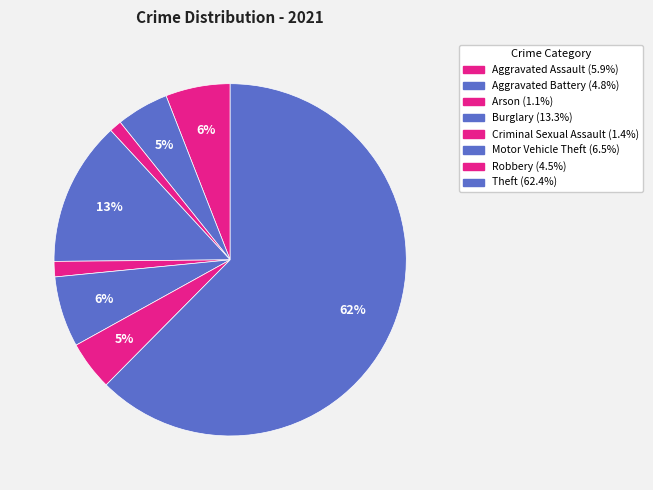

What portion of the pie excludes Robbery?

95.5%